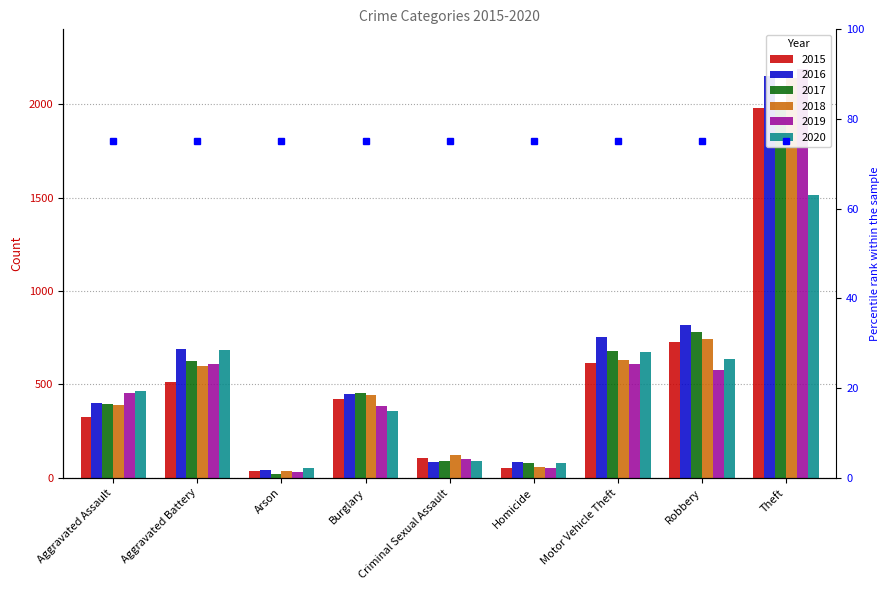

Reading right to left, list all the values displayed in this chart.

2015: 1981	726	614	50	105	421	35	515	323
2016: 2148	819	756	87	87	451	40	691	402
2017: 1968	780	680	82	91	453	23	623	396
2018: 2140	741	631	56	123	443	37	600	392
2019: 2190	577	611	53	102	383	32	608	452
2020: 1512	637	673	81	89	357	55	686	466